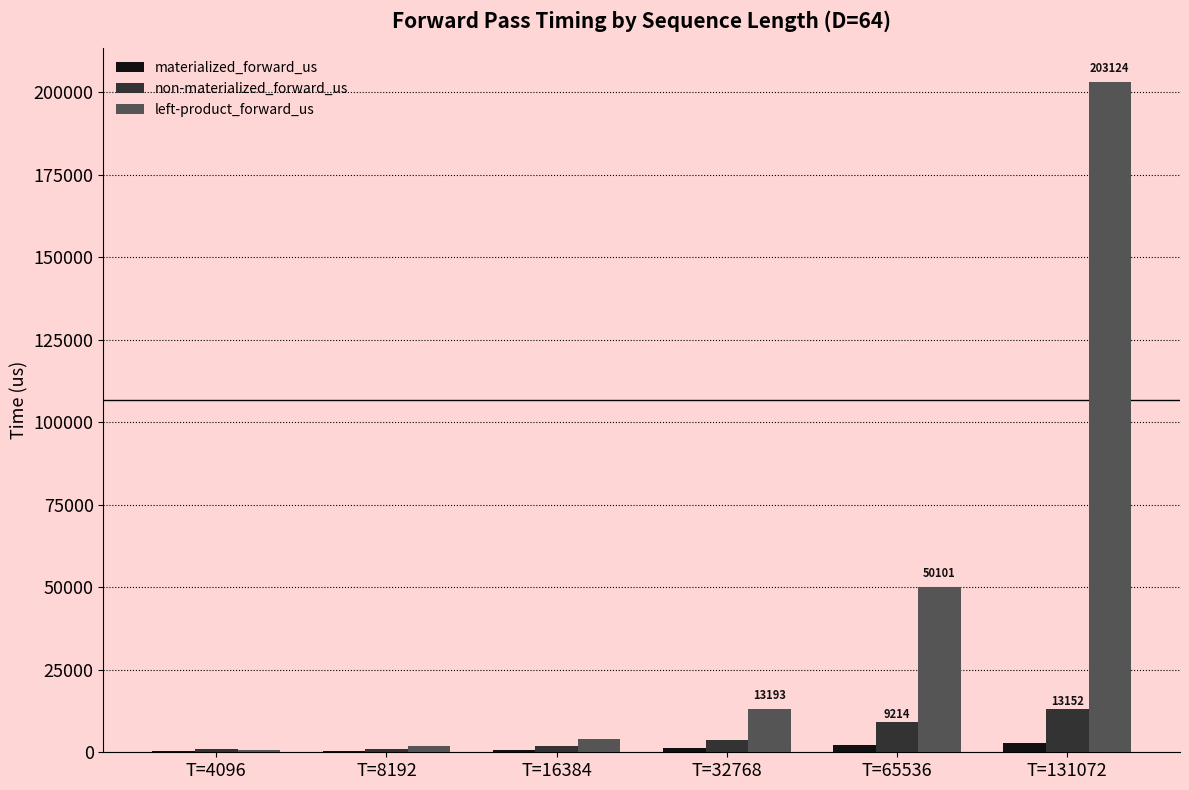

What is the highest value of the left-product_forward_us series?

203124.1